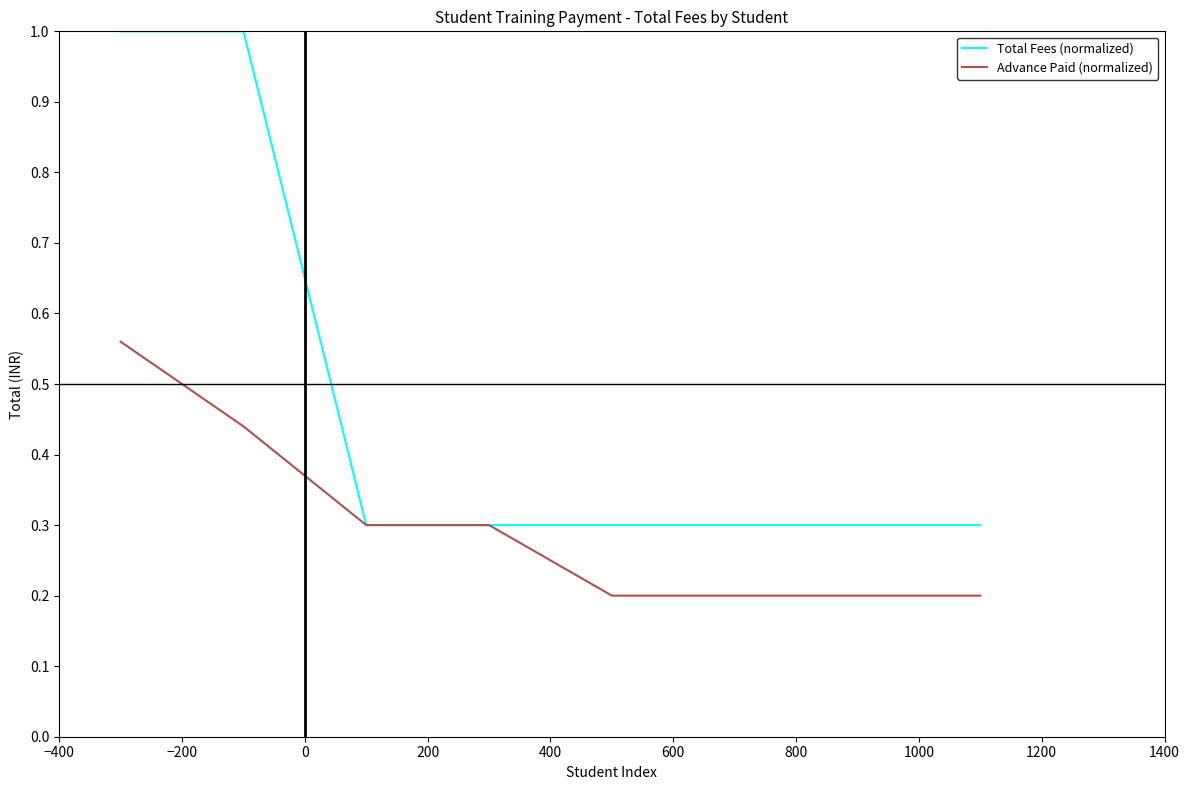

What is the difference between the maximum and minimum values in the Total Fees (normalized) series?

0.7